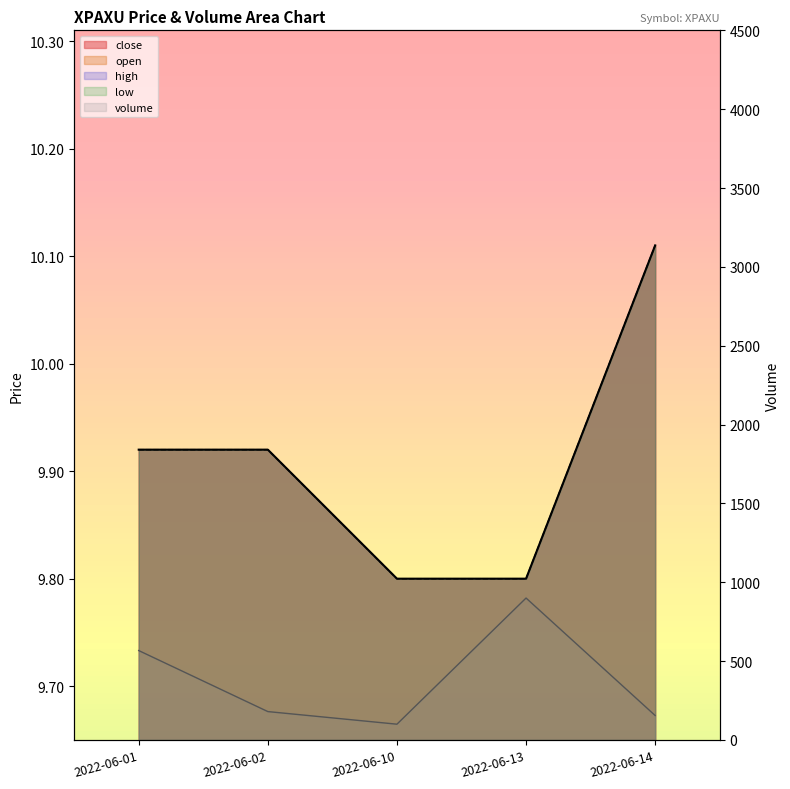

At how many categories does at least one series exceed 860?

1